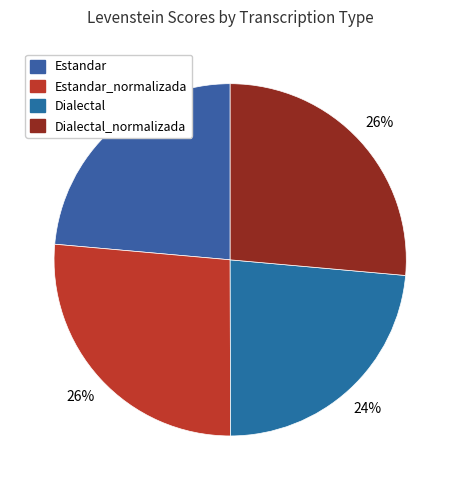

Rank the categories by value from lowest to highest.

Dialectal, Estandar, Dialectal_normalizada, Estandar_normalizada